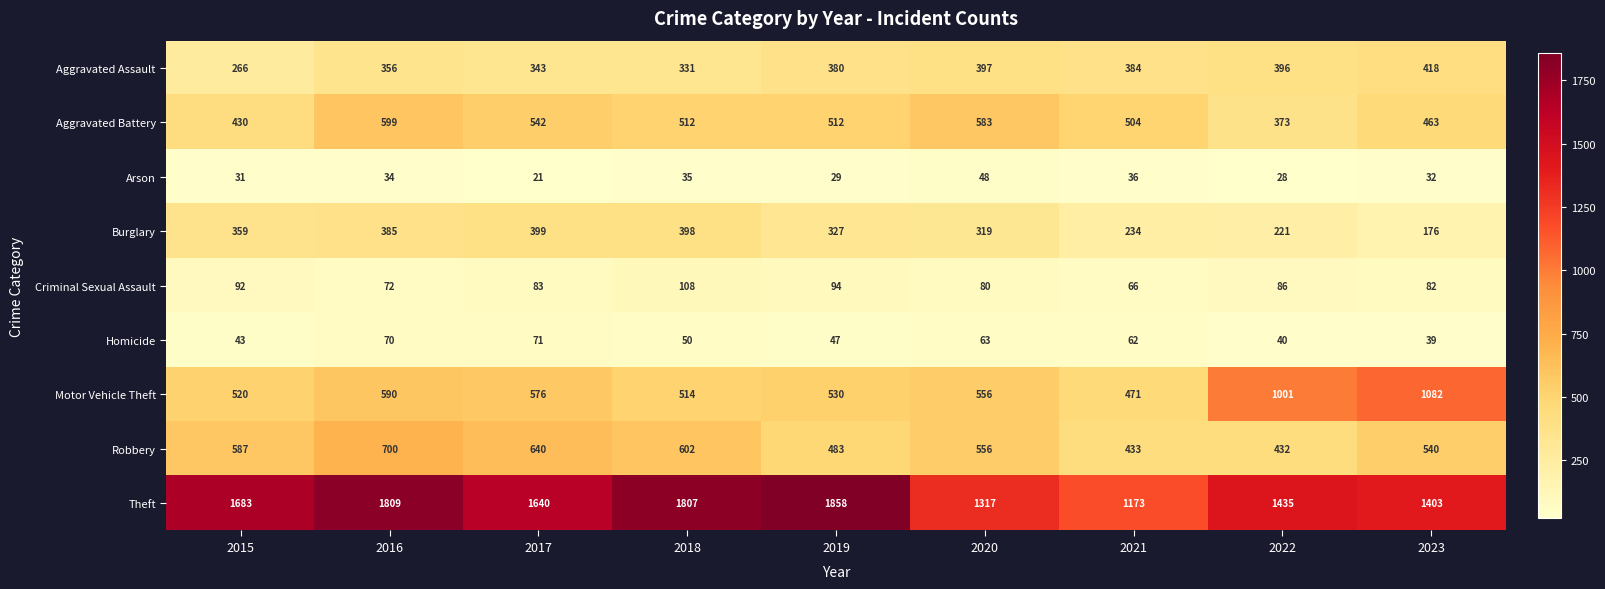

What is the sum of all Robbery values?

4973